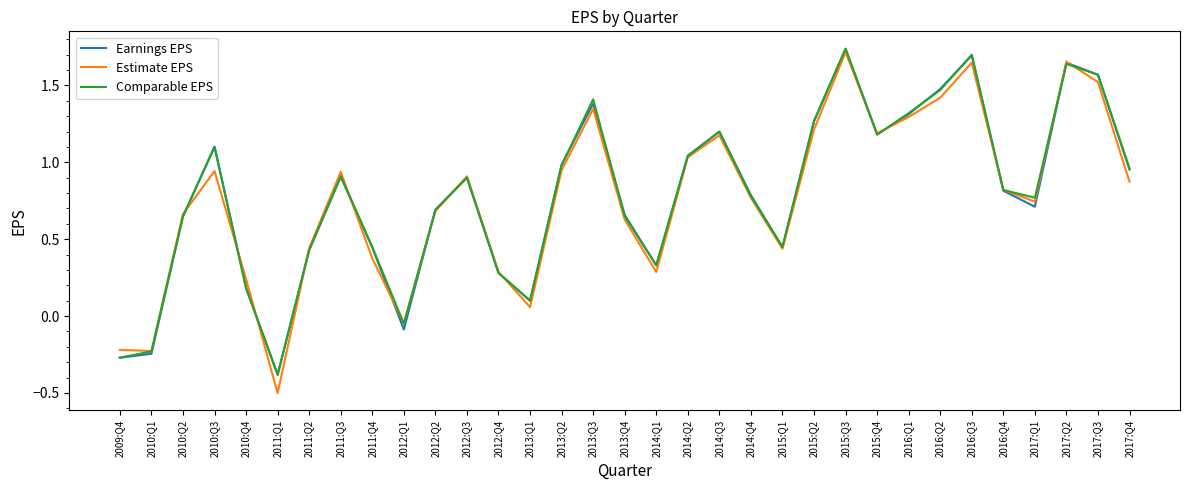

What position from the right is 2010:Q2?

31